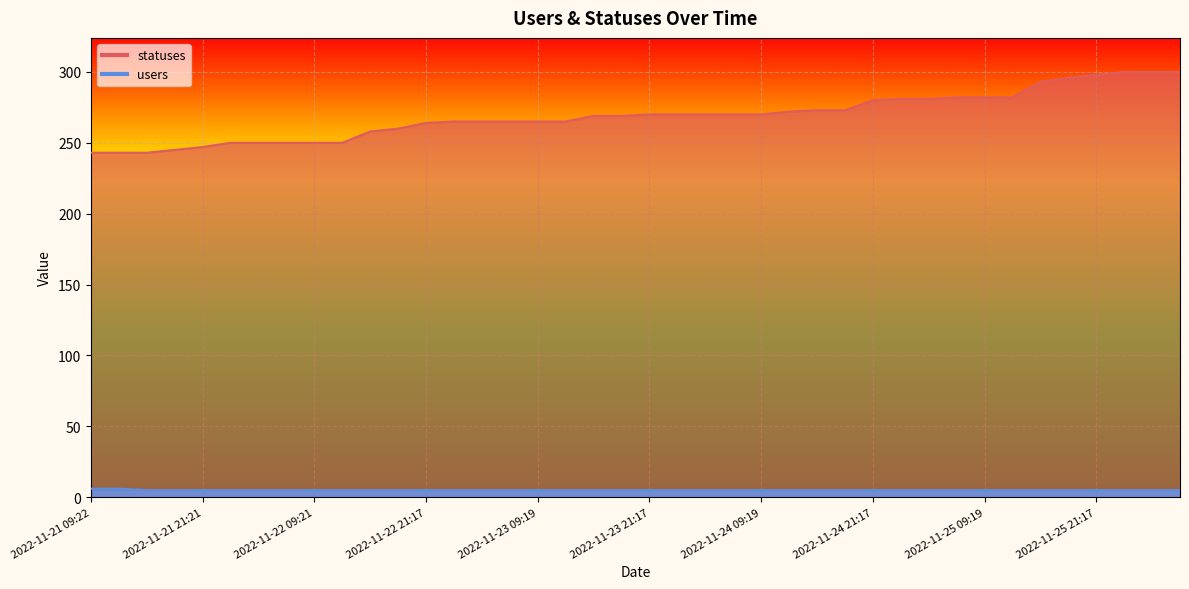

What is the sum of all statuses values?

10759